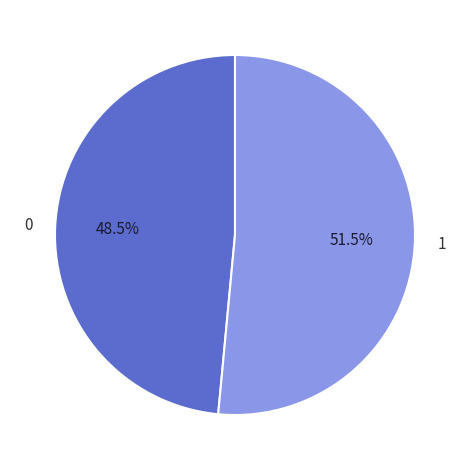

Does any single category account for the majority?

Yes